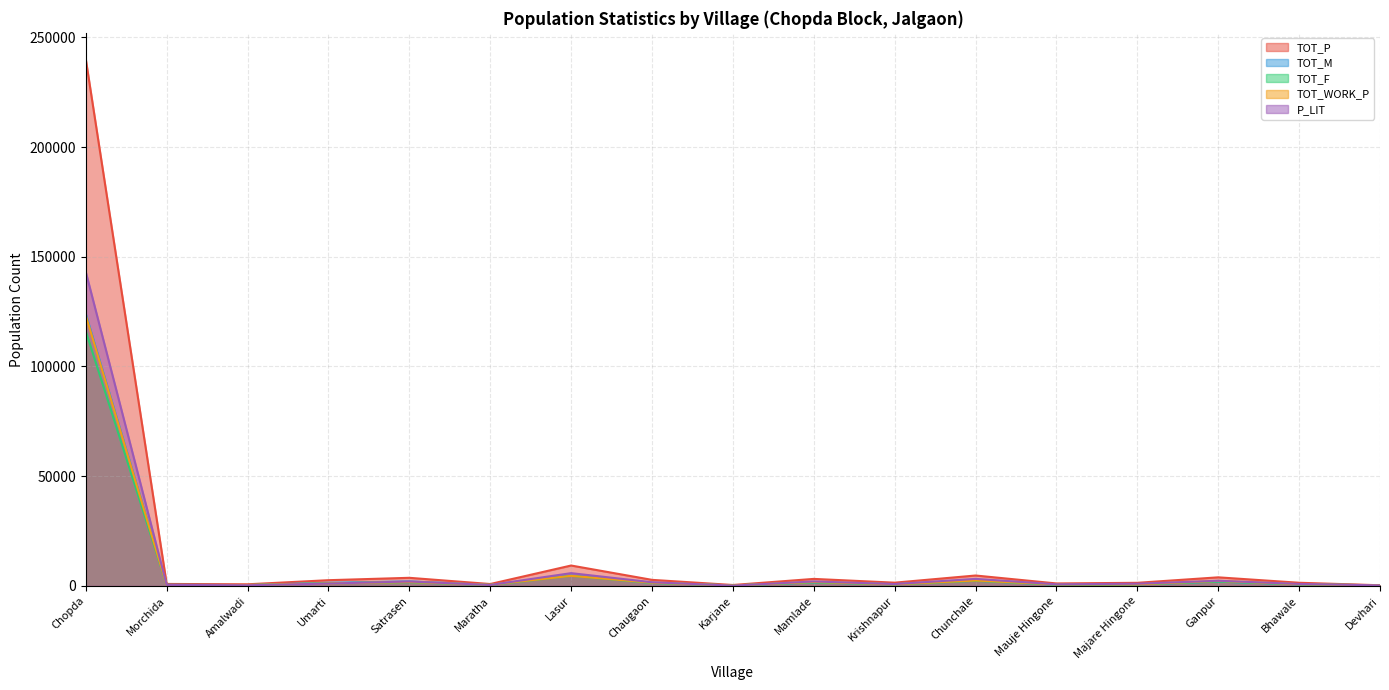

Where is TOT_F nearest to the value 58124?

Lasur